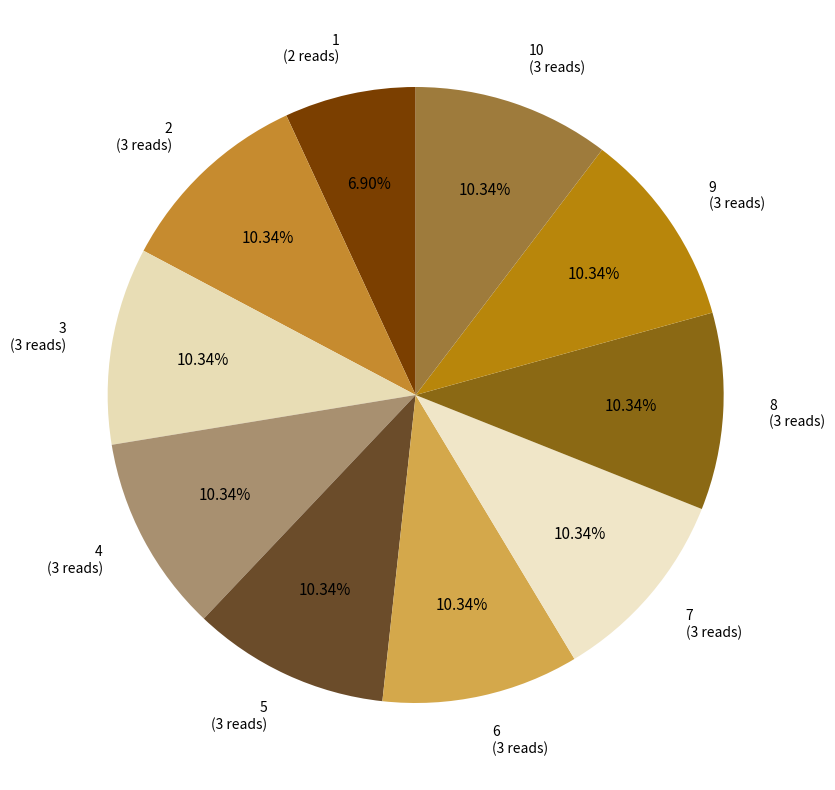

Count the number of slices in the pie.

10